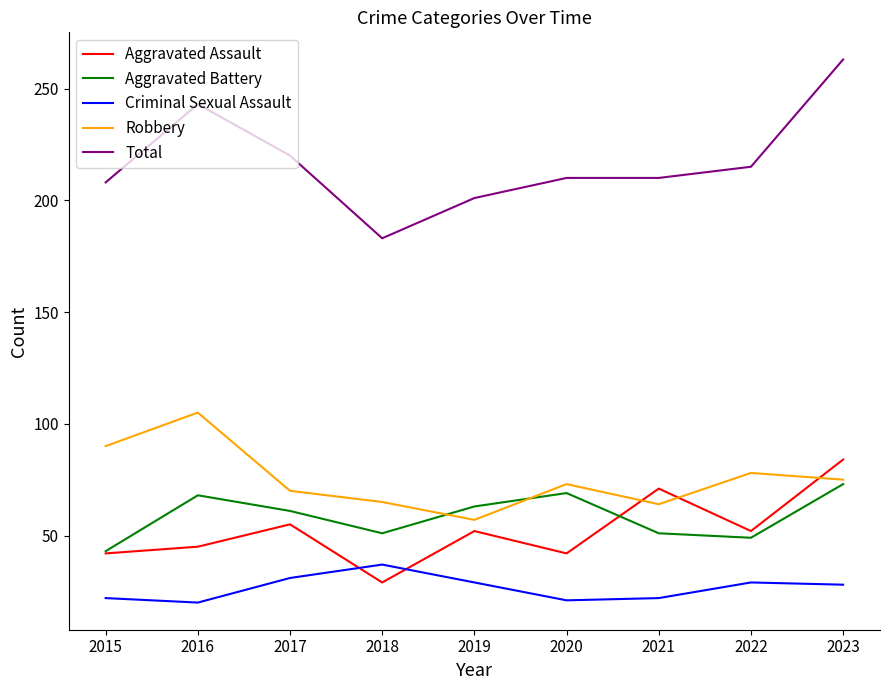

At 2016, list the series in order from largest to smallest.

Total, Robbery, Aggravated Battery, Aggravated Assault, Criminal Sexual Assault